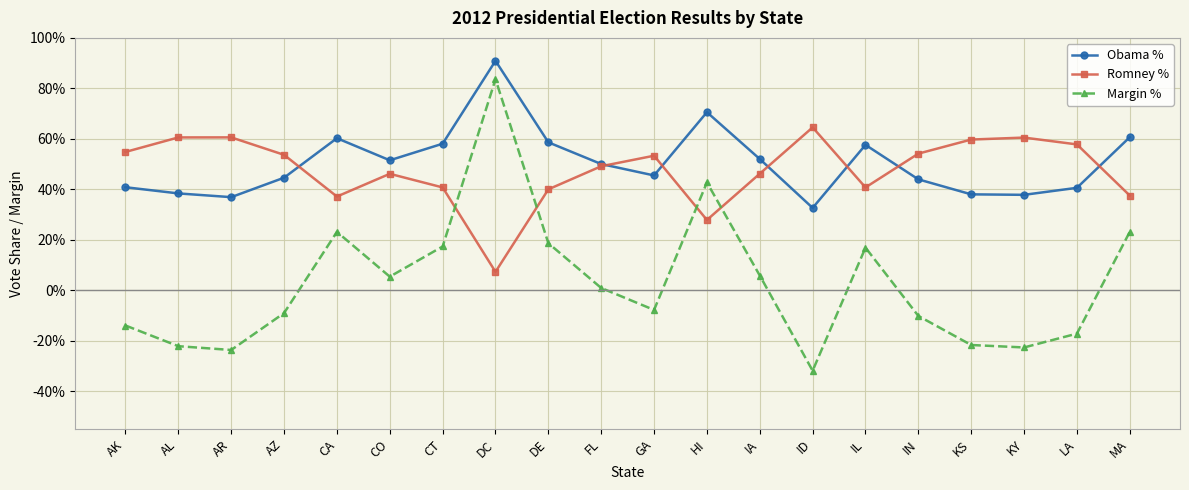

True or false: Romney % and Margin % intersect in this chart.

True